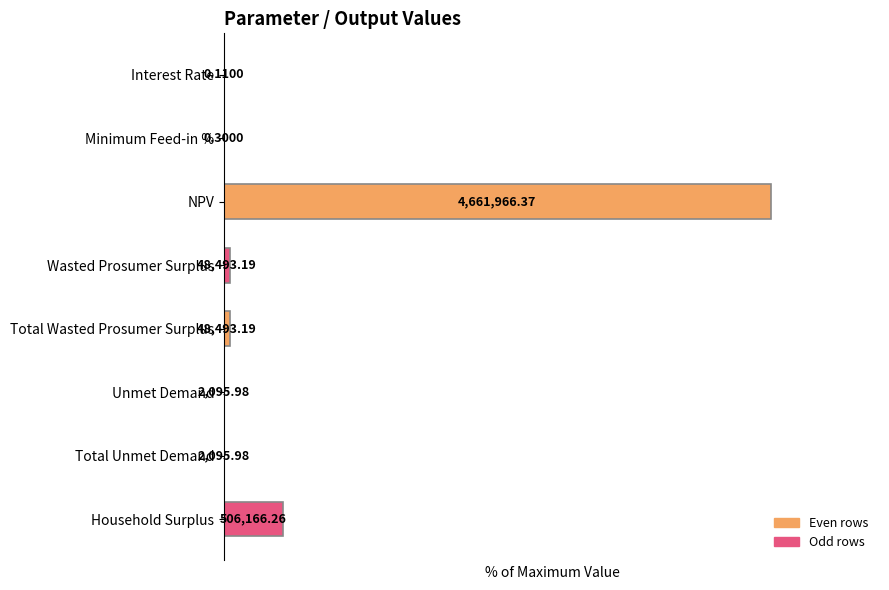

Are the bars horizontal?

Yes